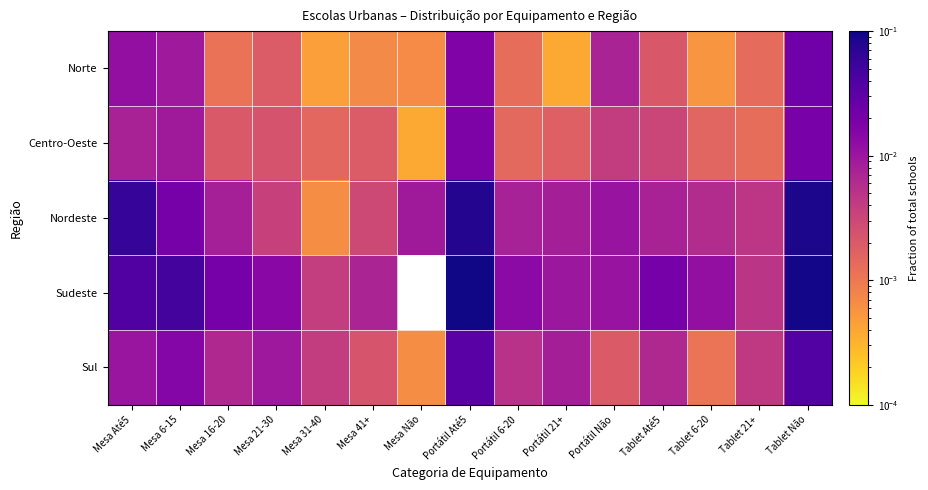

List the series in order of their peak value, highest first.

Sudeste, Nordeste, Sul, Norte, Centro-Oeste